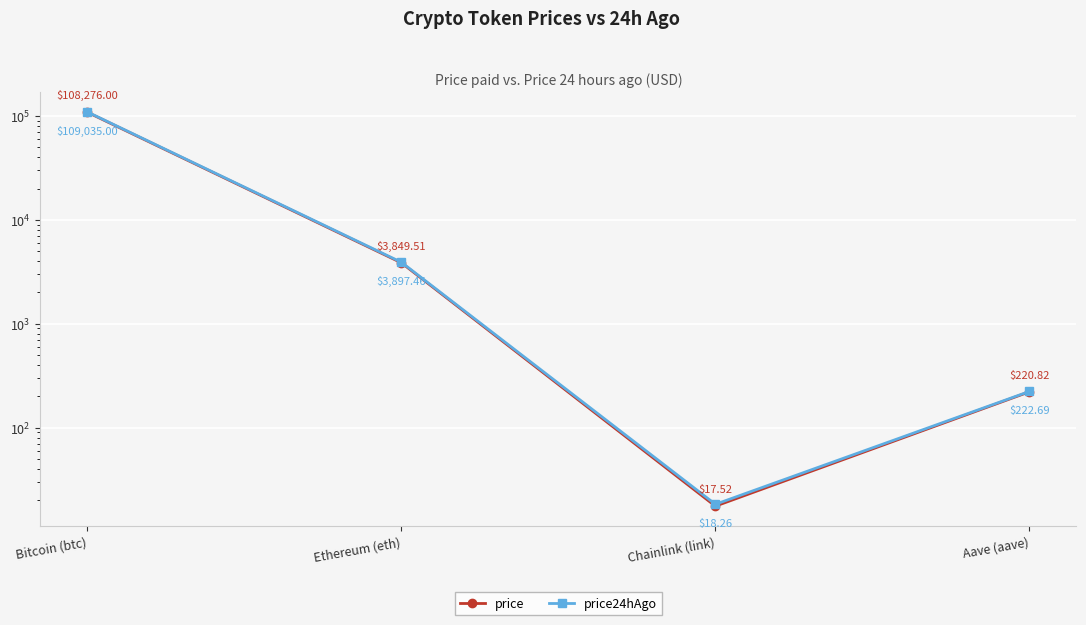

Reading right to left, what are all the values shown in this chart?

price: Aave (aave)=220.8	Chainlink (link)=17.5	Ethereum (eth)=3849.5	Bitcoin (btc)=108276.0
price24hAgo: Aave (aave)=222.7	Chainlink (link)=18.3	Ethereum (eth)=3897.5	Bitcoin (btc)=109035.0